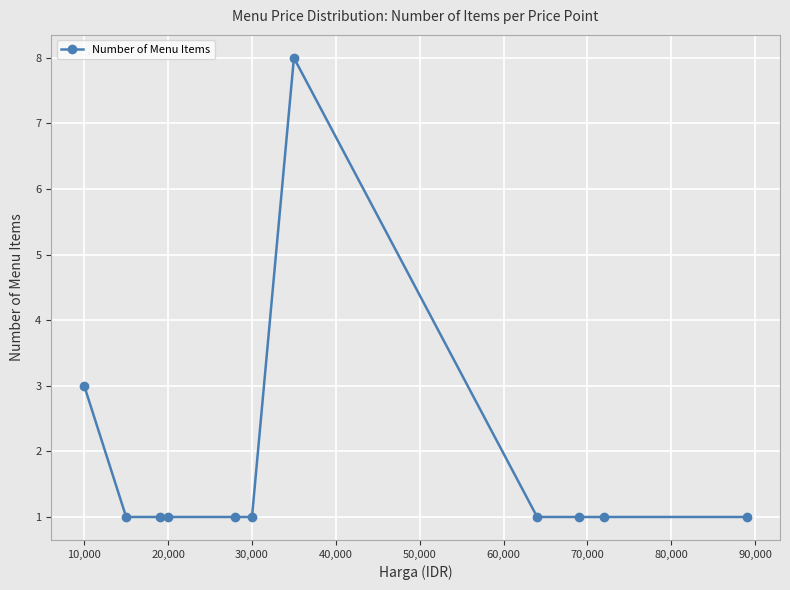

True or false: the data has more than 0 interior local peaks.

True